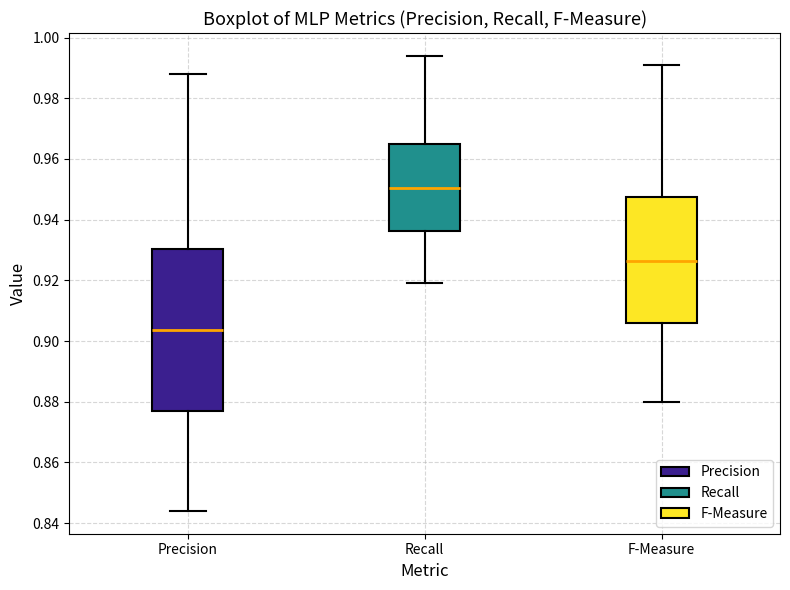

Reading left to right, read every box against the y-axis: the position of its median line, the range the box covers, and the ends of its whiskers. The values are not printed on the chart, so give them approximately, as read against the axis.

Precision: median 0.904, box 0.878 to 0.930, whiskers 0.844 to 0.988
Recall: median 0.950, box 0.936 to 0.966, whiskers 0.920 to 0.994
F-Measure: median 0.926, box 0.906 to 0.948, whiskers 0.880 to 0.992